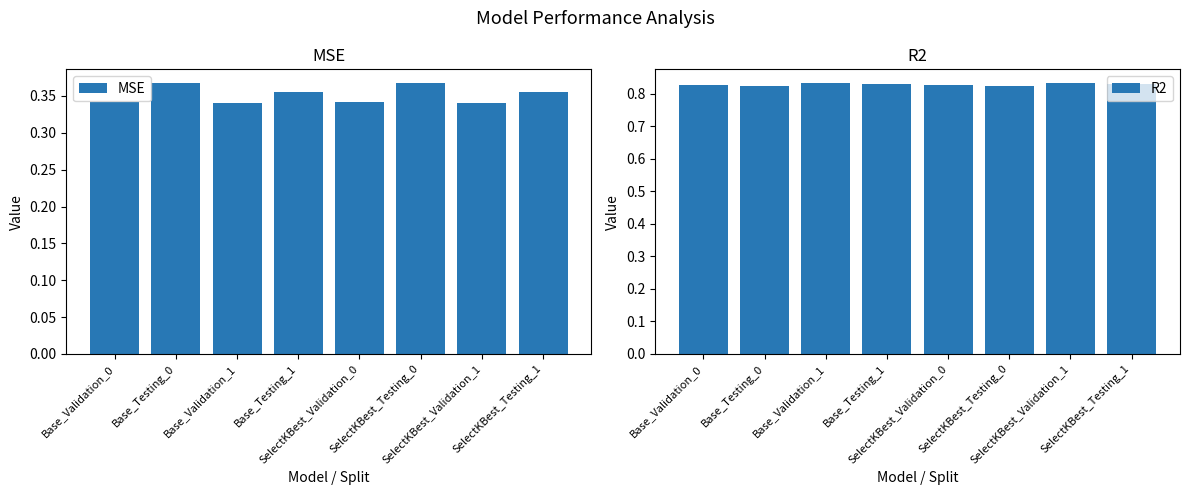

At how many categories does at least one series exceed 0?

8